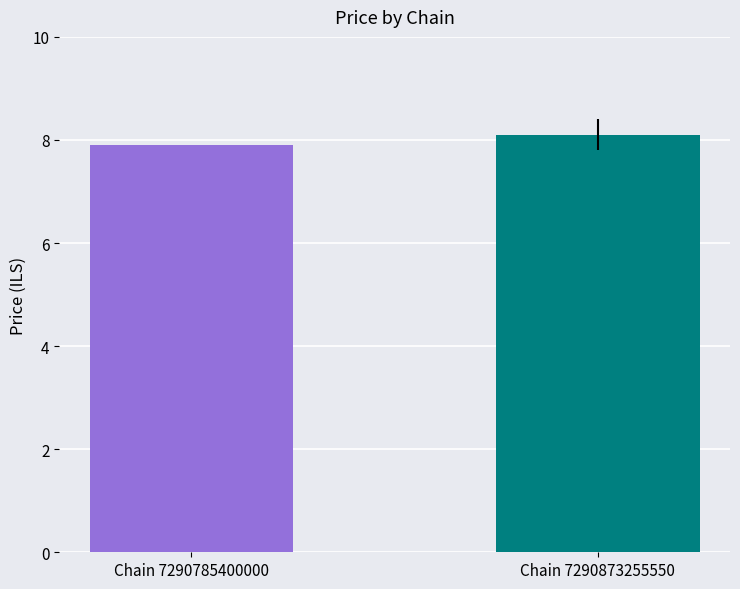

Reading left to right, extract all data points from this chart.

7.9	8.1